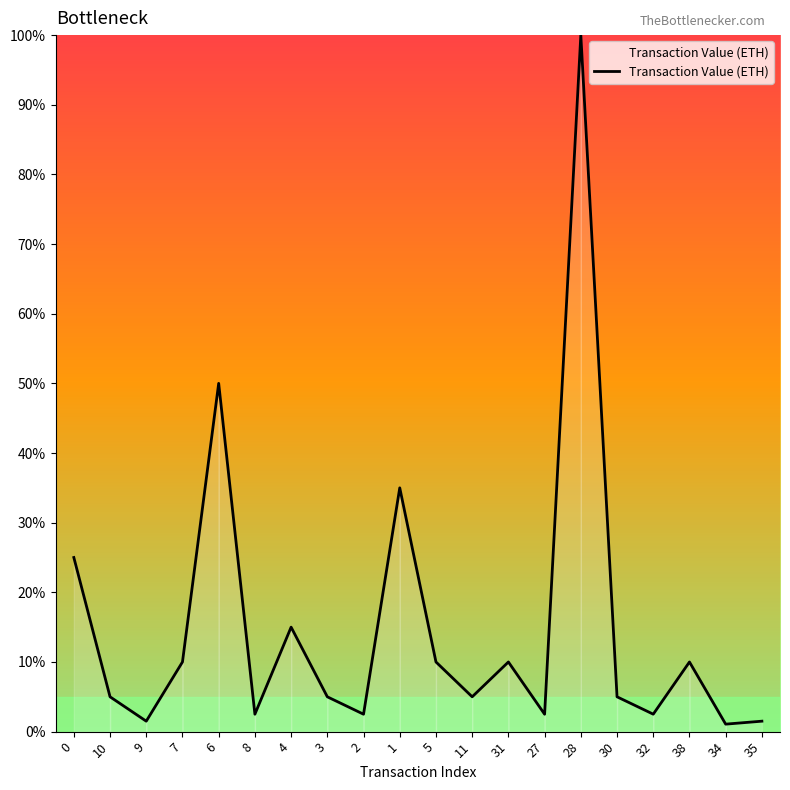

Where is the first local minimum?

9